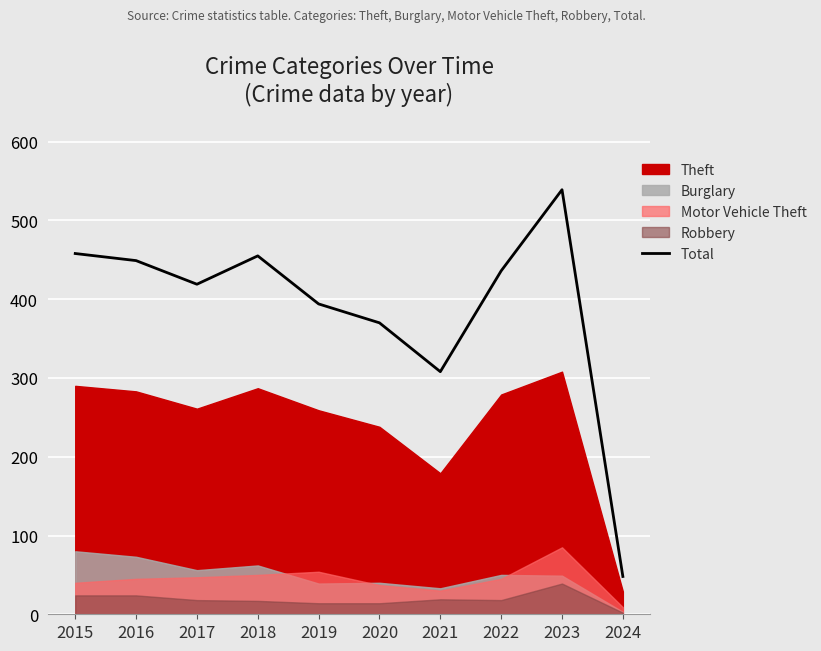

Reading right to left, what are all the values shown in this chart?

48	539	436	308	370	394	455	419	449	458